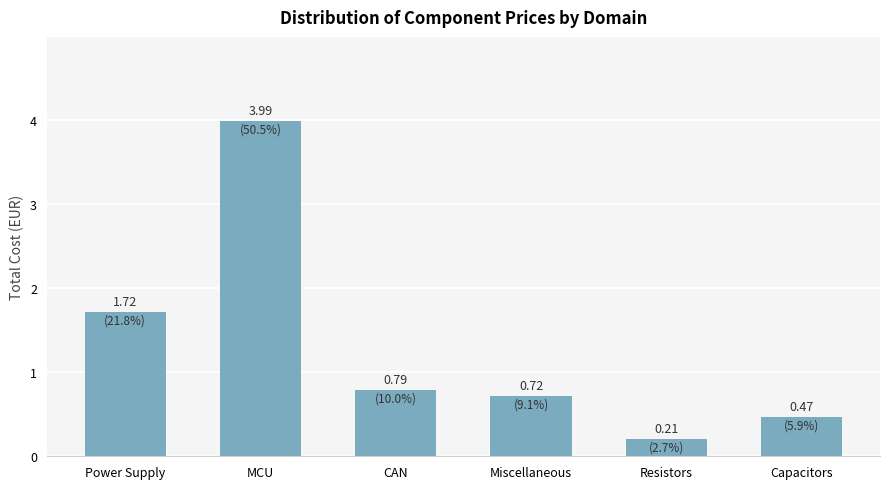

Rank the categories by value from lowest to highest.

Resistors, Capacitors, Miscellaneous, CAN, Power Supply, MCU